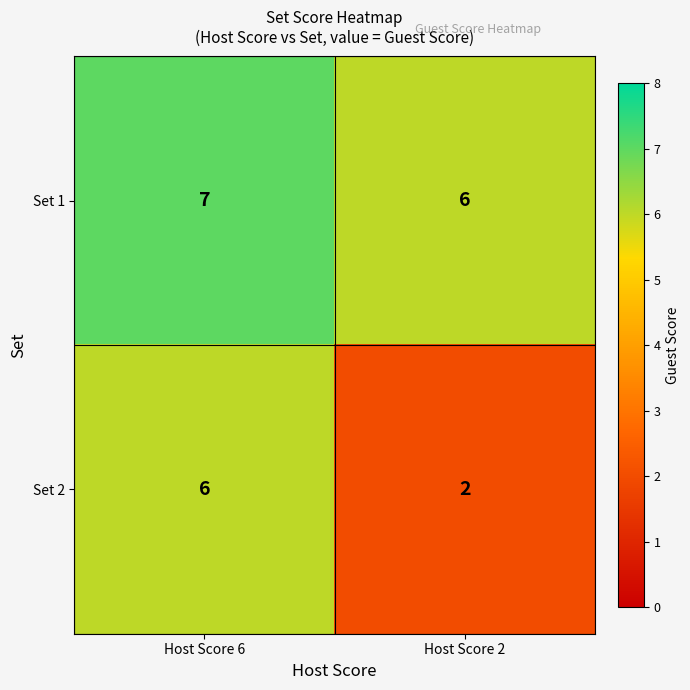

What is the difference between the maximum and minimum values in the Set 2 series?

4